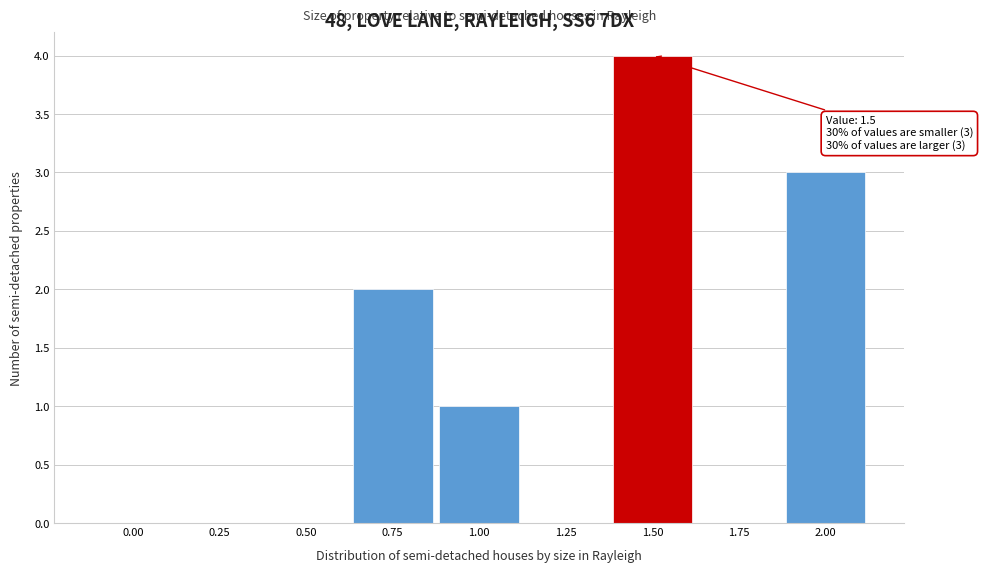

Reading left to right, extract all data points from this chart.

0.00=0	0.25=0	0.50=0	0.75=2	1.00=1	1.25=0	1.50=4	1.75=0	2.00=3